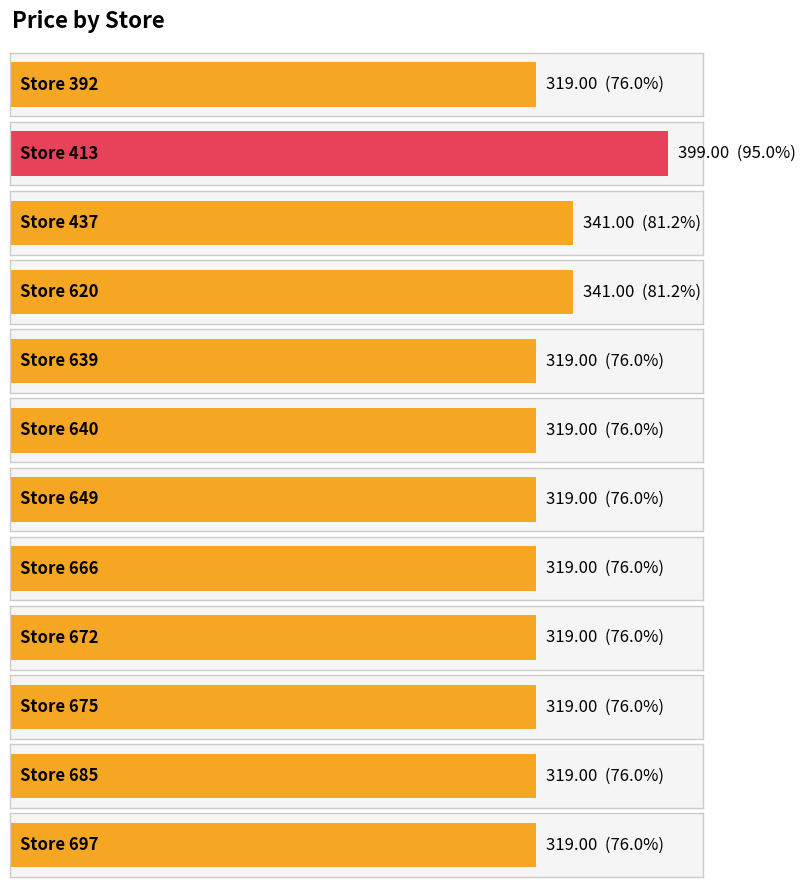

Between 697 and 413, which is larger?

413